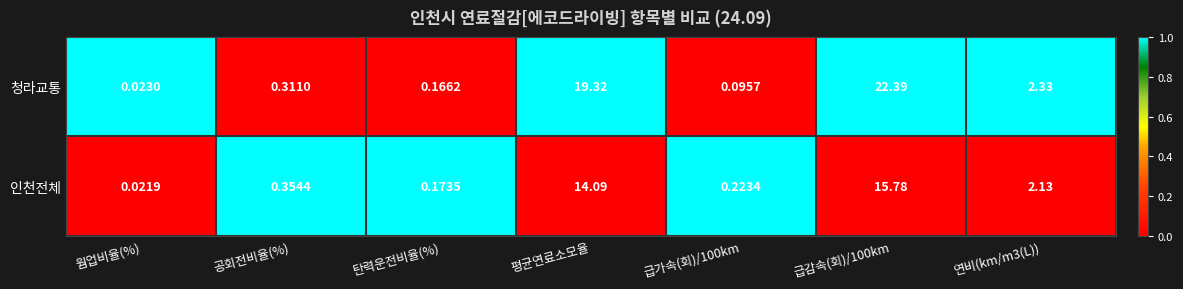

List the series in order of their peak value, highest first.

청라교통, 인천전체